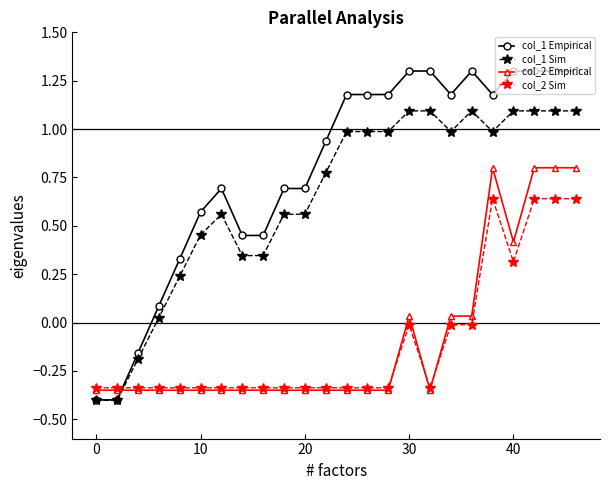

Which series has the largest total across all categories?

col_1 Empirical